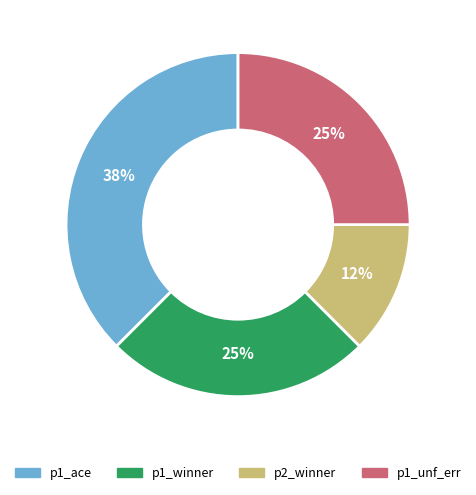

Do p1_ace and p1_winner together represent more than half of the pie?

Yes